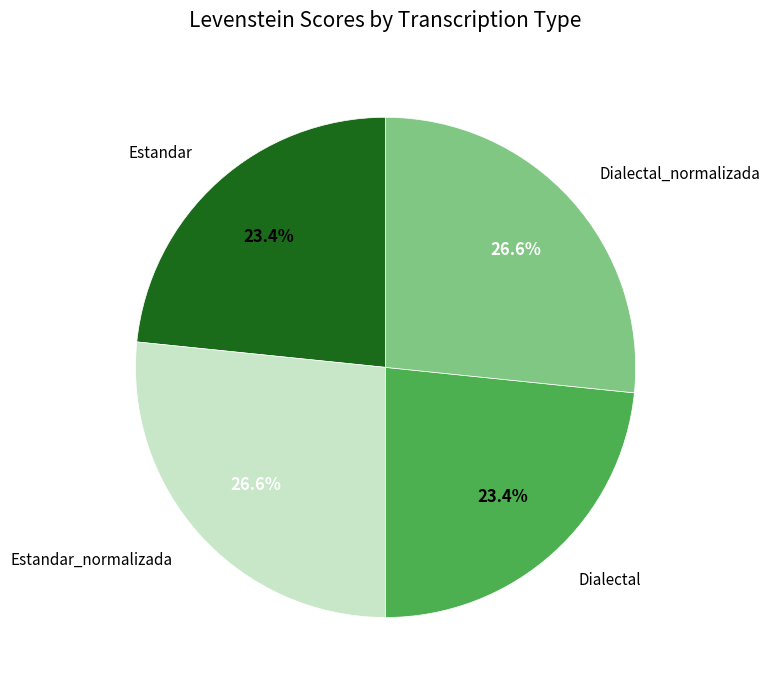

Is there a majority slice in this chart?

No